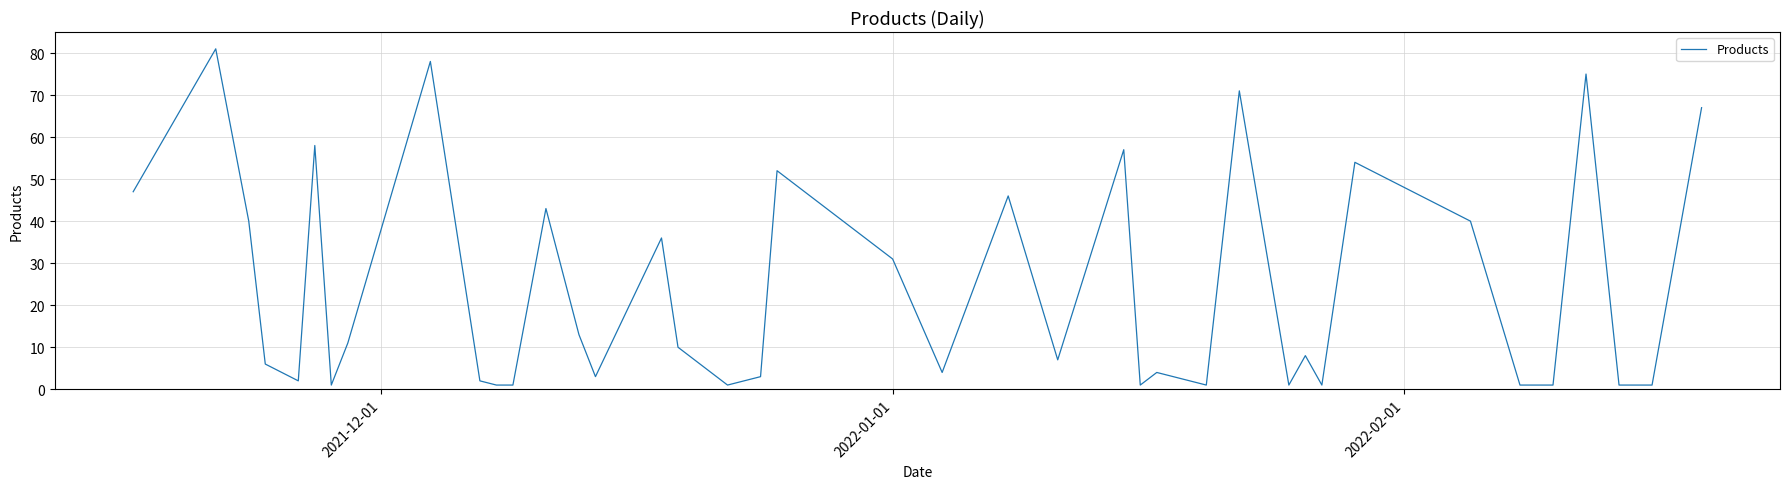

What is the difference between the maximum and minimum values?

80